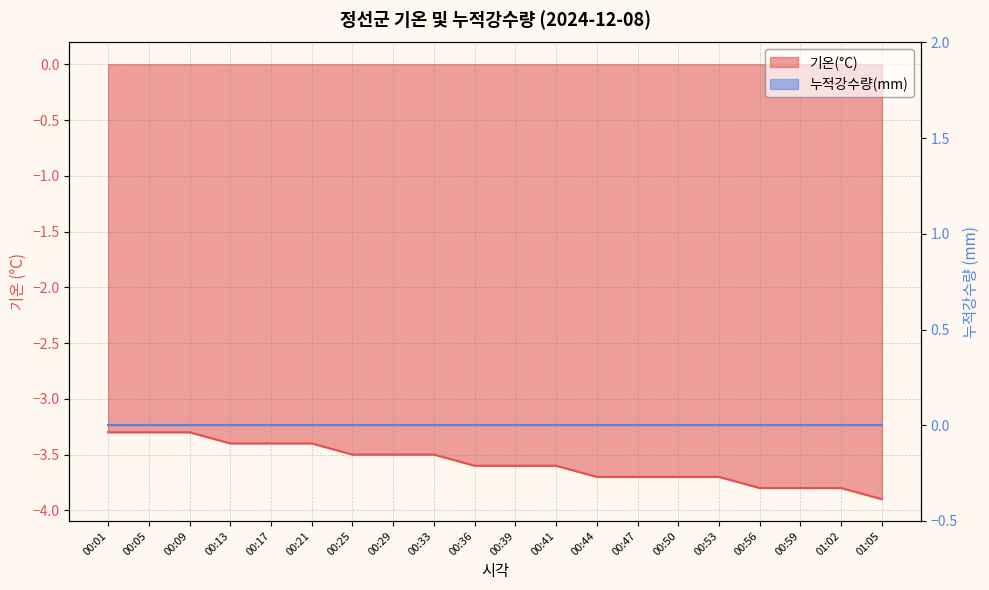

What is the difference between the second highest and minimum values?

0.6